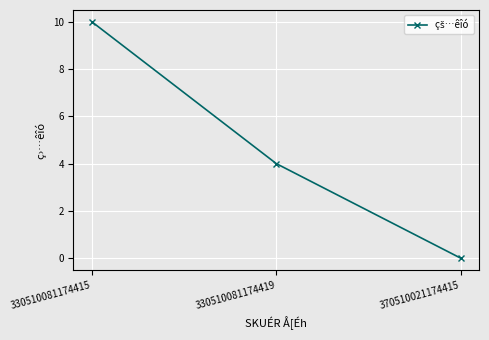

Rank the categories by value from highest to lowest.

330510081174415, 330510081174419, 370510021174415